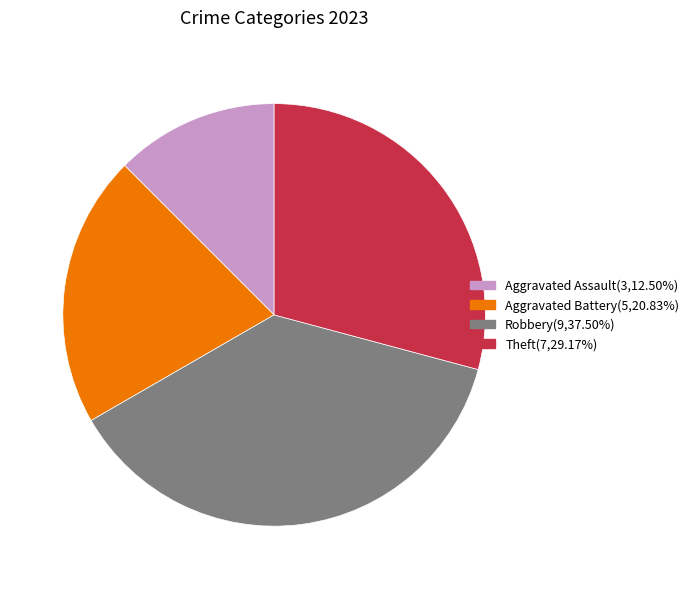

Is there a majority slice in this chart?

No